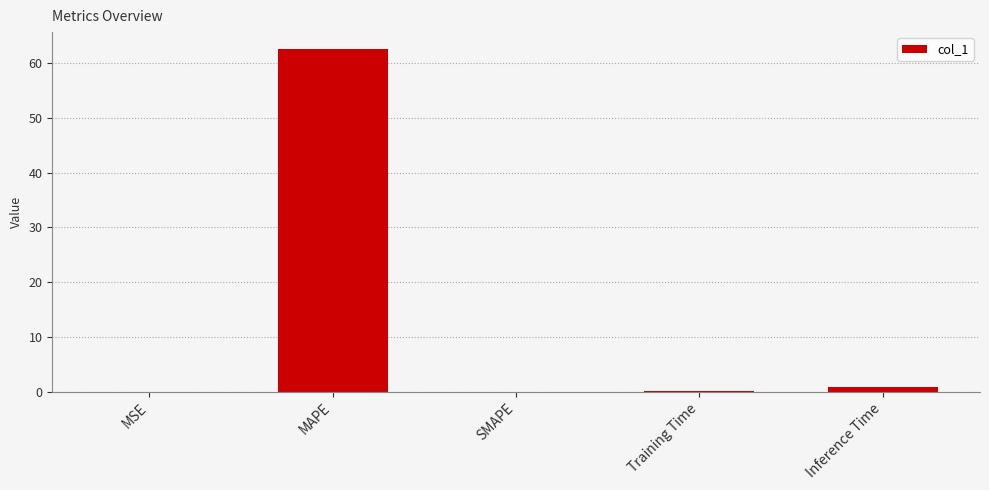

At which label is the value closest to 31?

Inference Time